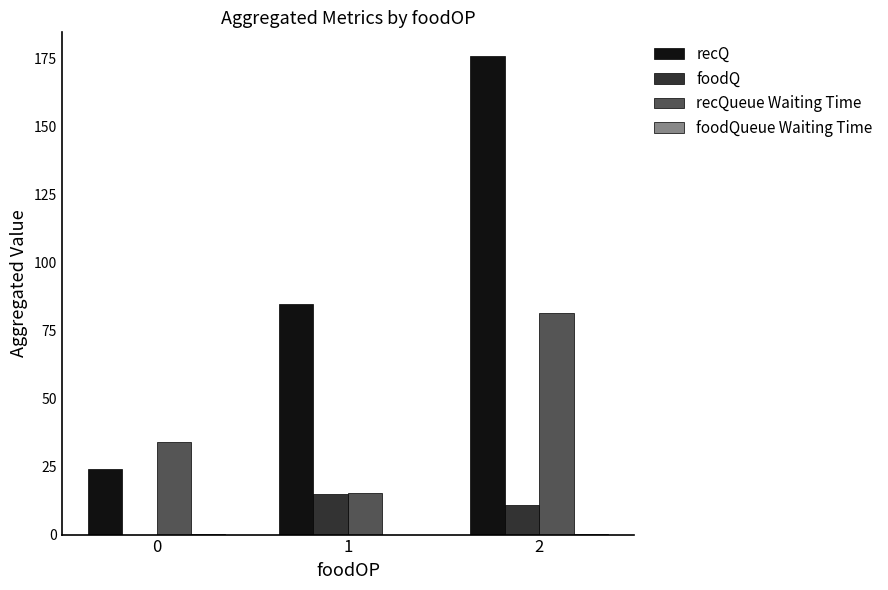

What is the sum of all recQueue Waiting Time values?

130.7